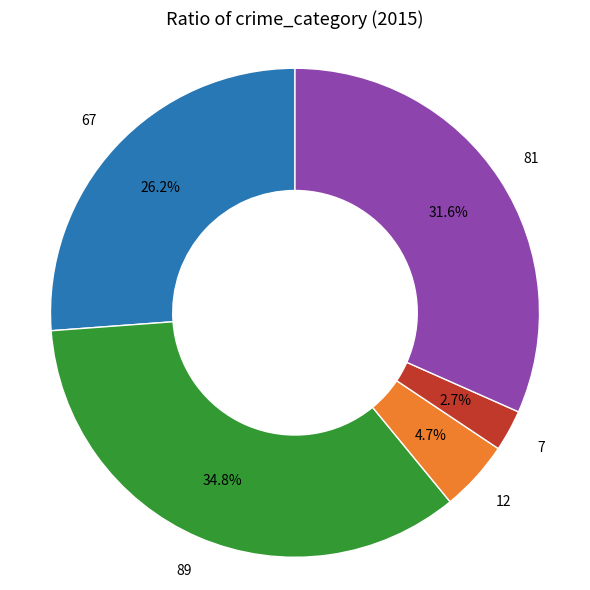

Is there any slice that represents more than half of the pie?

No